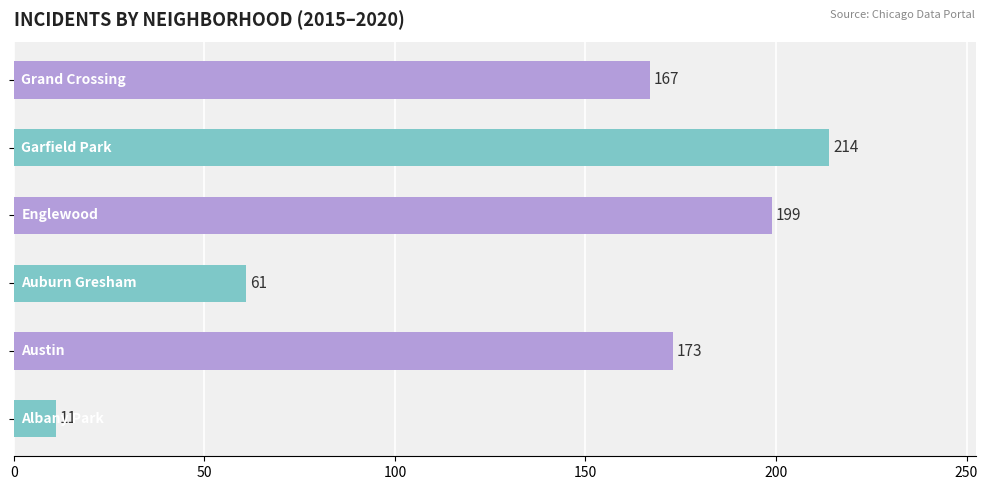

Reading bottom to top, extract all data points from this chart.

11	173	61	199	214	167